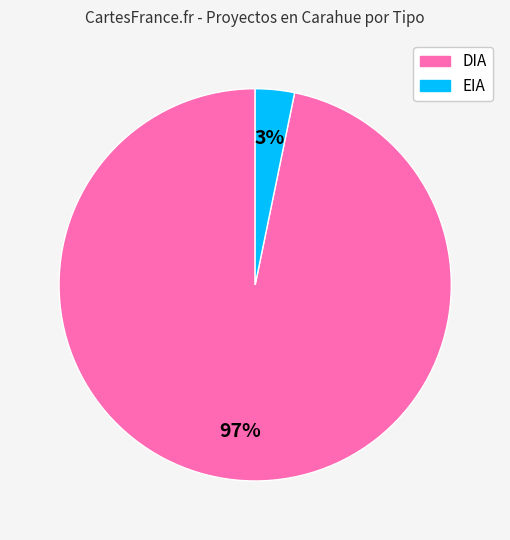

How many slices are in this pie chart?

2